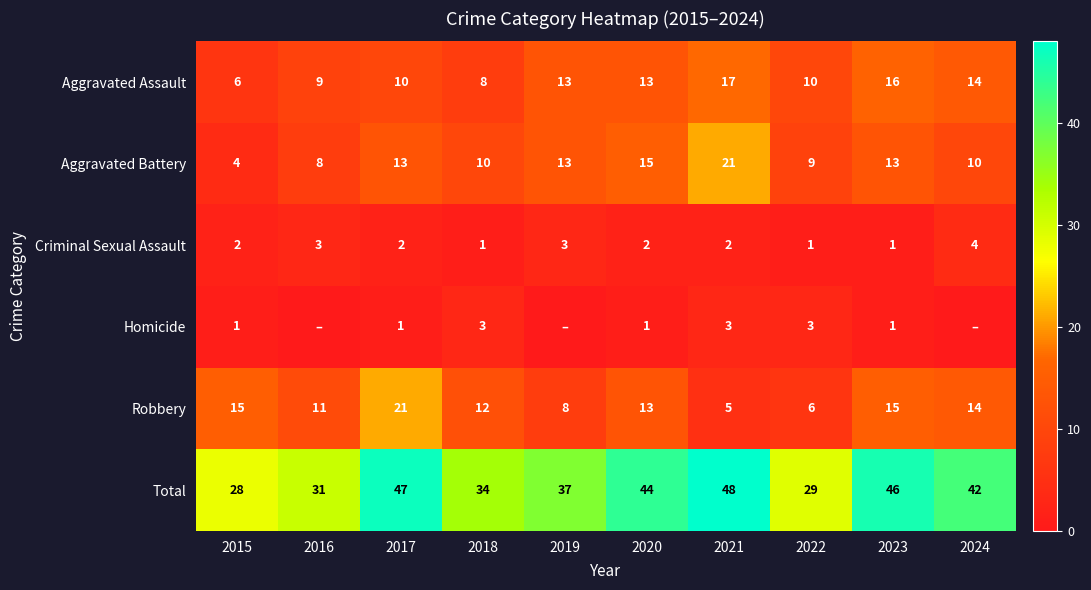

At how many categories does at least one series exceed 37?

5